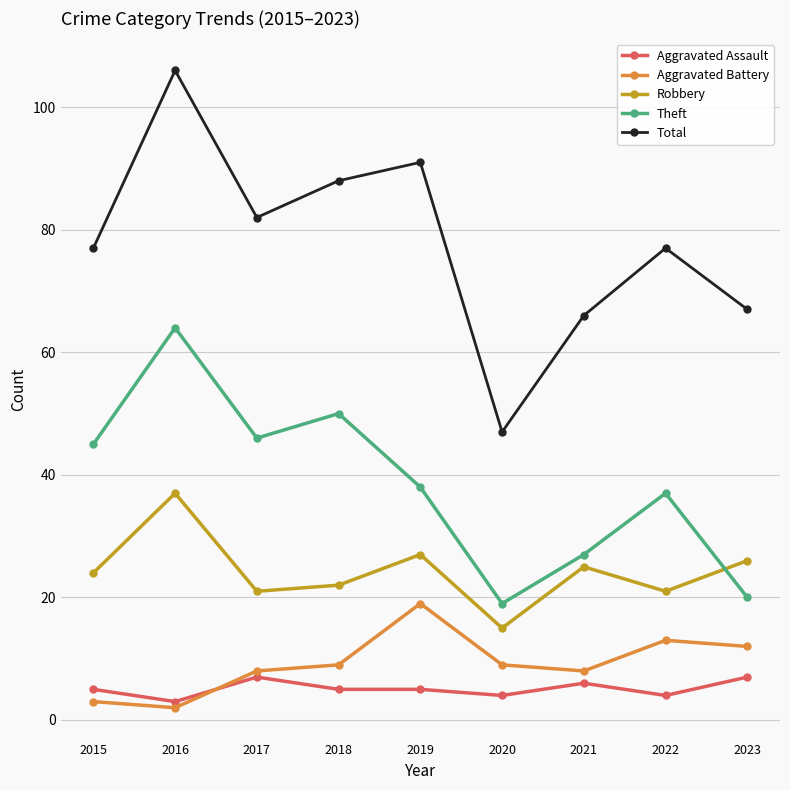

True or false: Robbery and Aggravated Assault intersect in this chart.

False